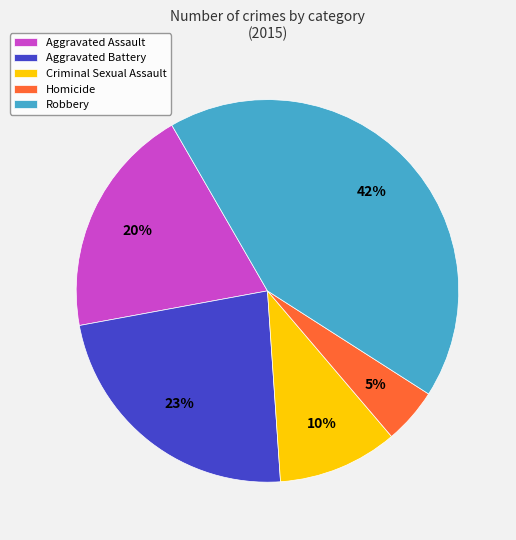

Which has a higher value, Homicide or Aggravated Battery?

Aggravated Battery